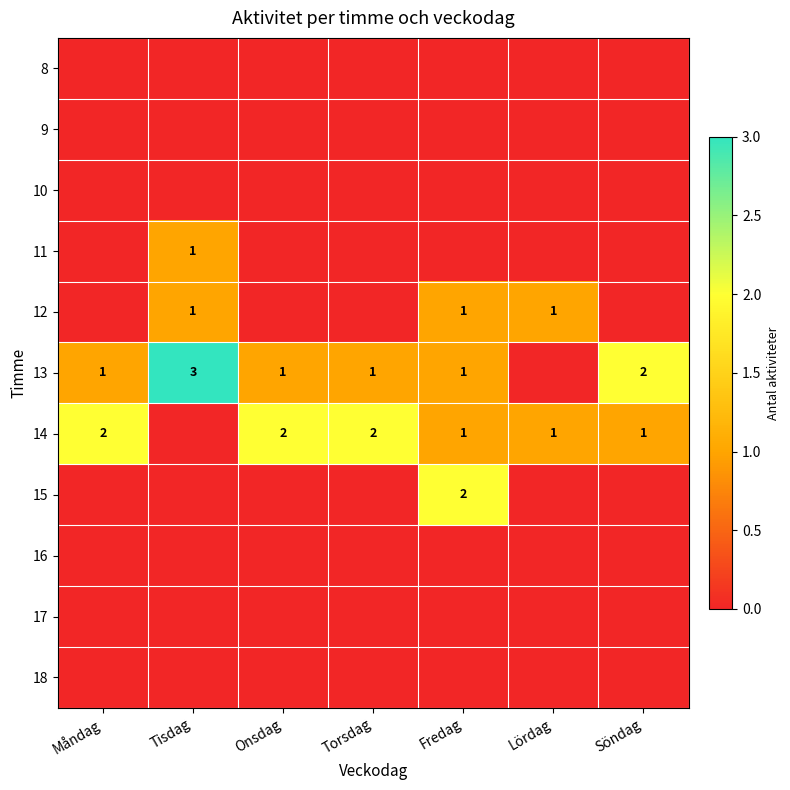

What is the sum of the 14 values at Torsdag and Fredag?

3